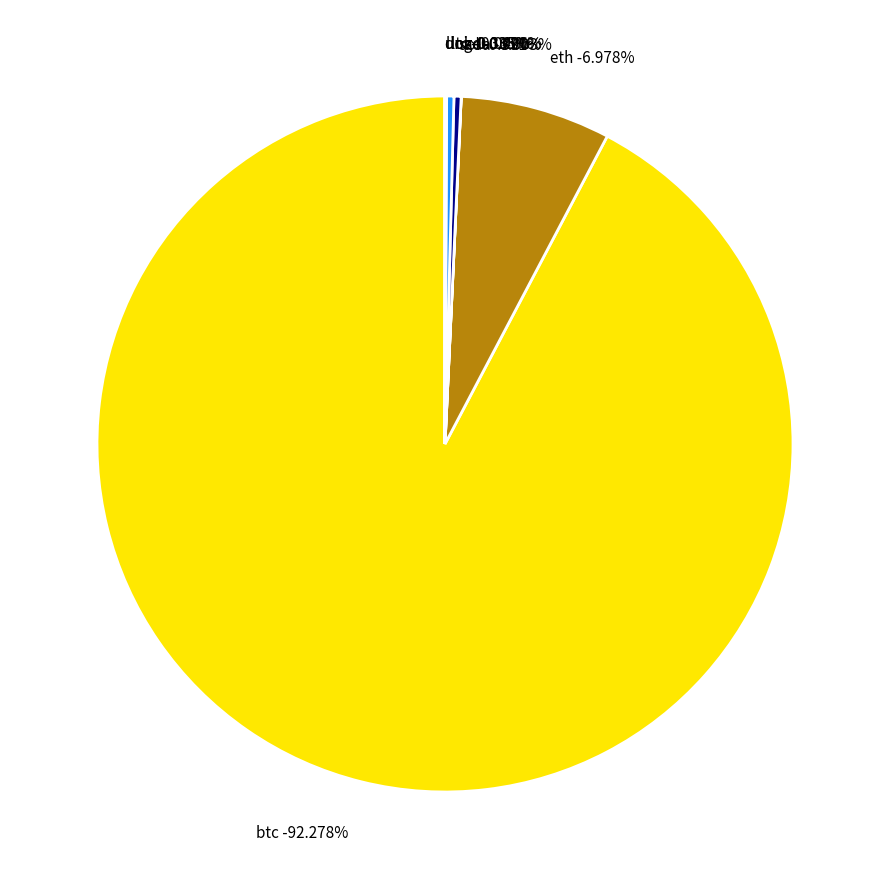

Which slice is the largest?

btc